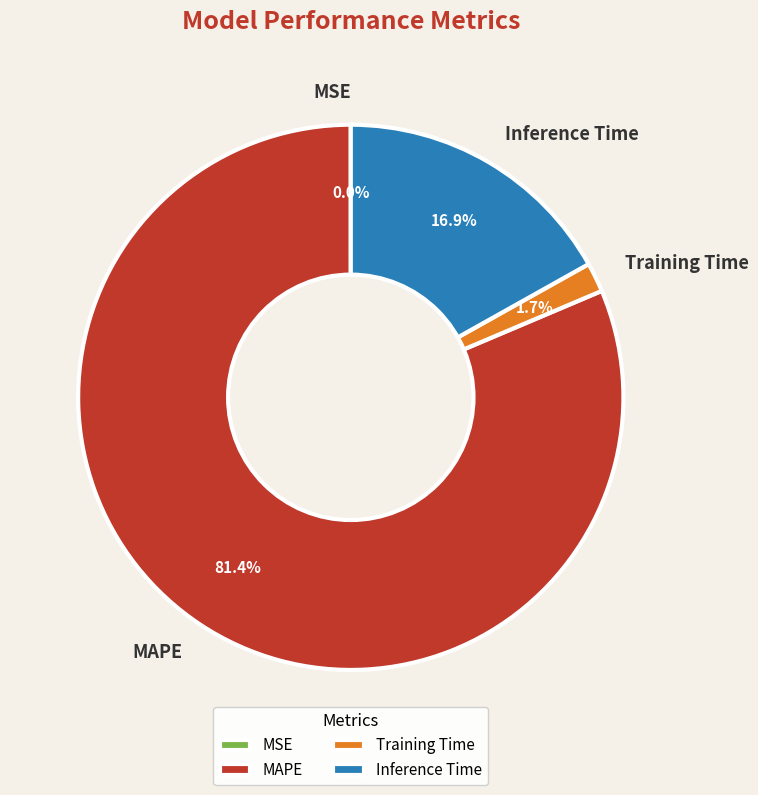

What is the majority slice?

MAPE